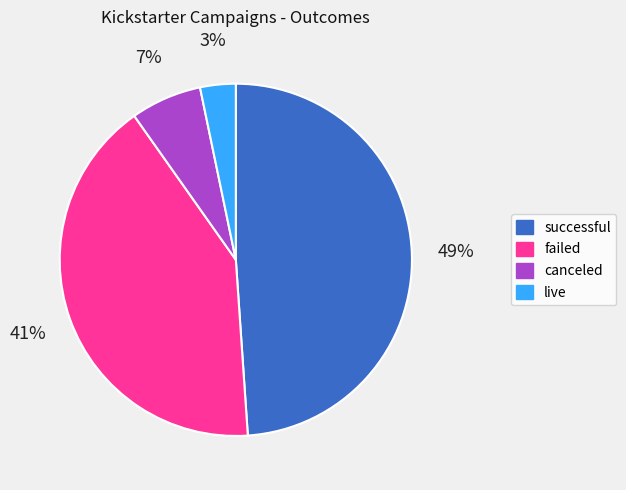

Is it true that canceled is 7% of the pie?

True